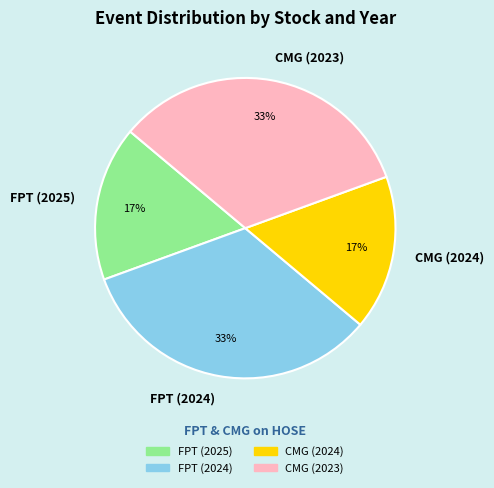

What percentage is the CMG (2024) slice, to the nearest percent?

17%